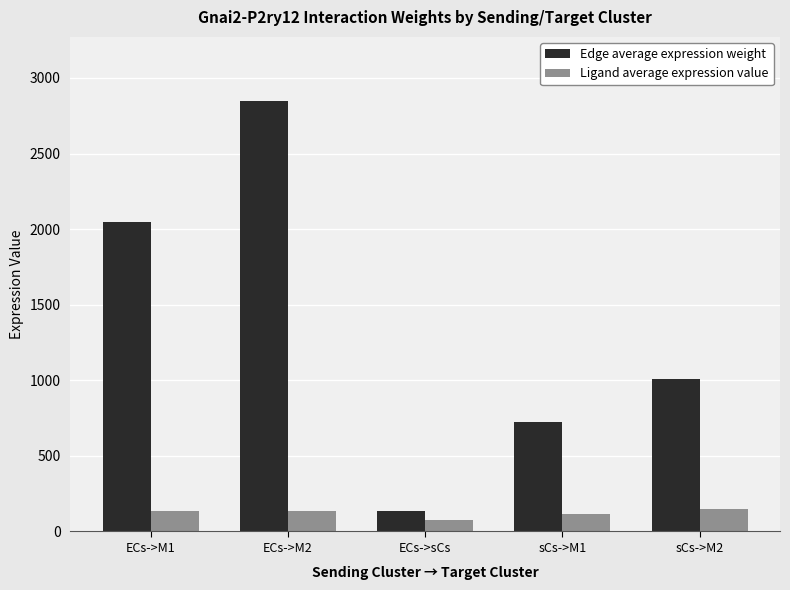

Is it true that Ligand average expression value equals 75.6 at ECs->sCs?

True